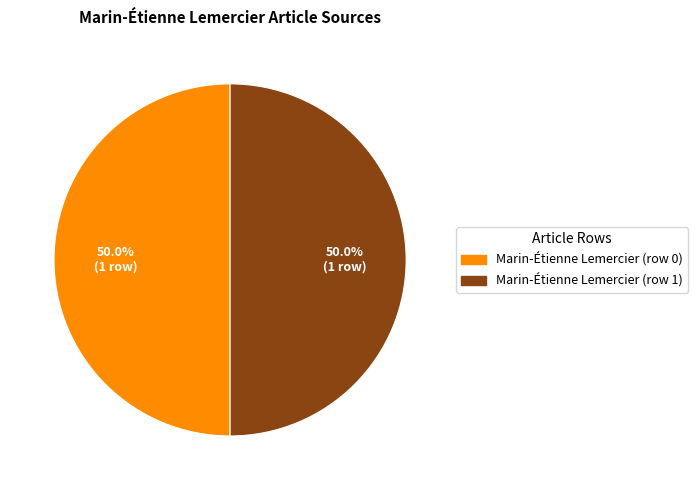

Do Marin-Étienne Lemercier (row 1) and Marin-Étienne Lemercier (row 0) together represent more than half of the pie?

Yes